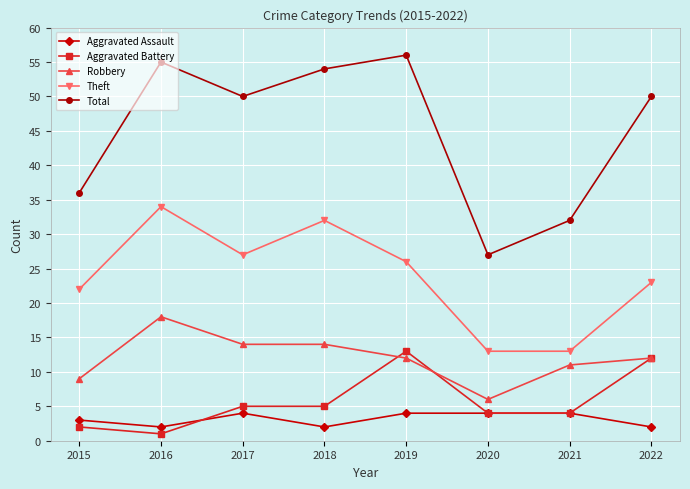

Does the chart have visible grid lines?

Yes